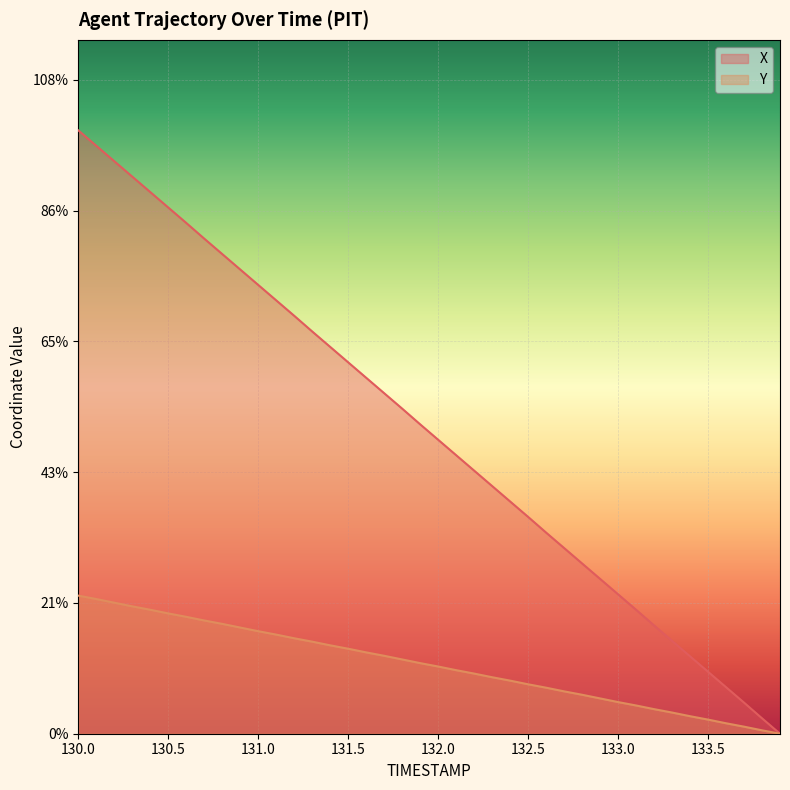

The value of Y at 133.3 is 1.1. True or false?

False